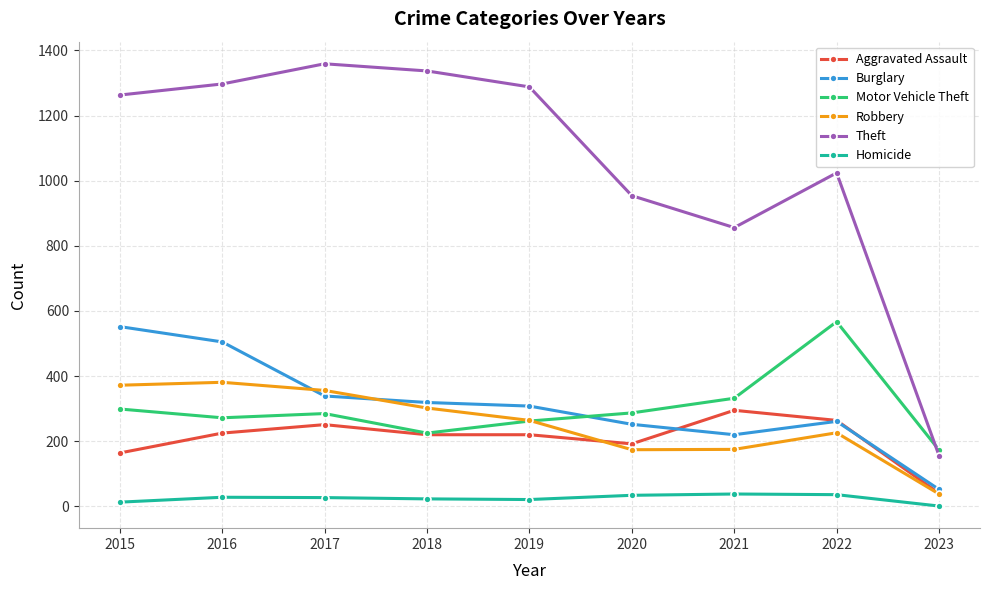

Which series changed the most between 2021 and 2022?

Motor Vehicle Theft